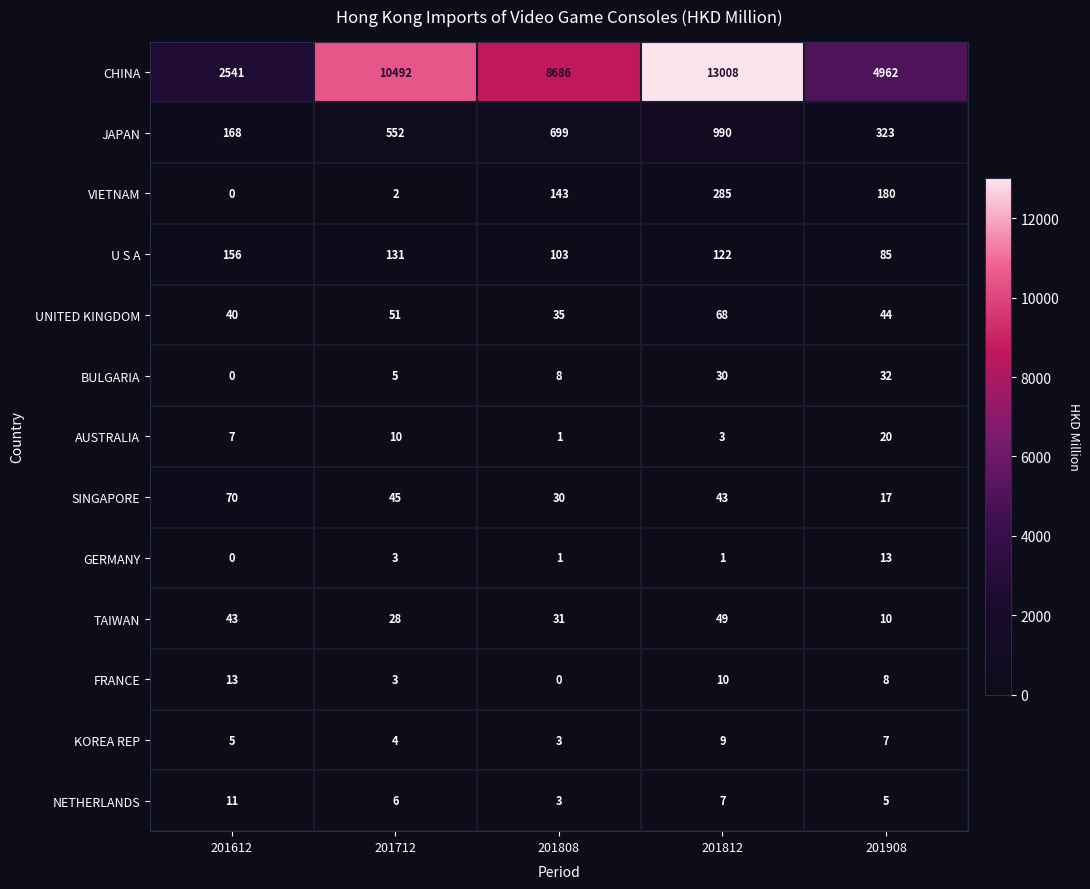

At which label does SINGAPORE first exceed 43?

201612